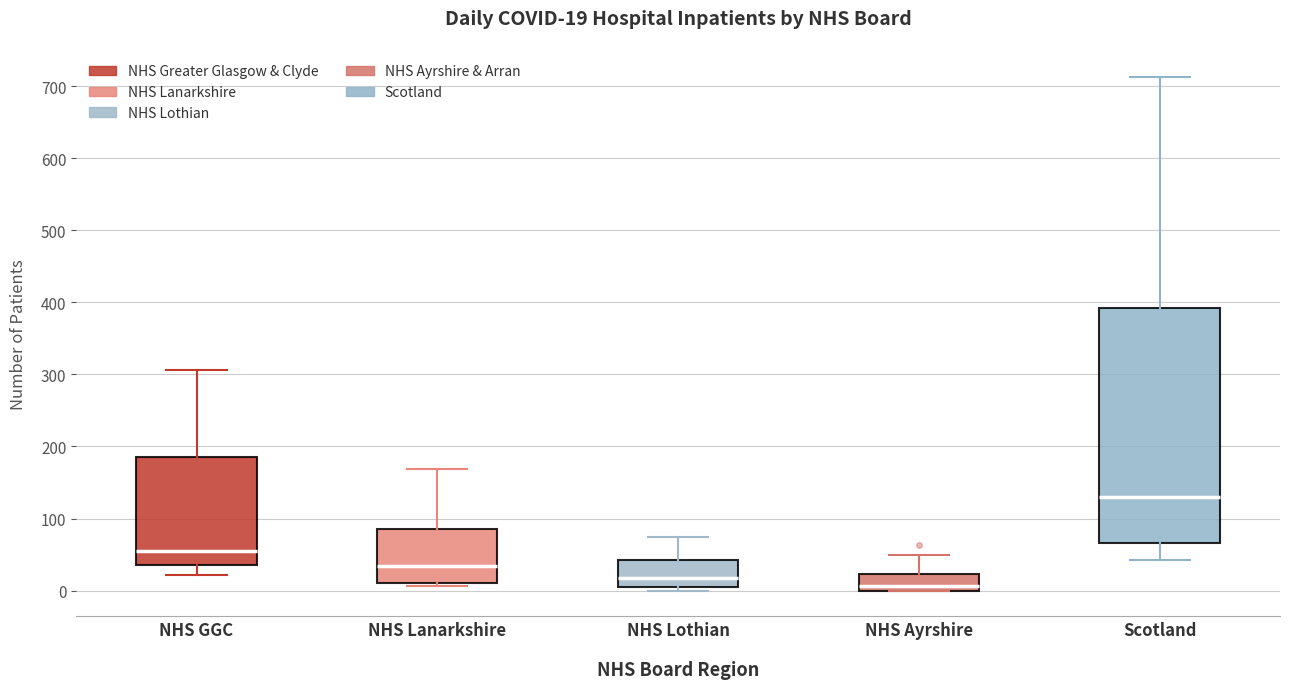

Comparing the boxes themselves (not the whiskers), which one is the tallest?

Scotland